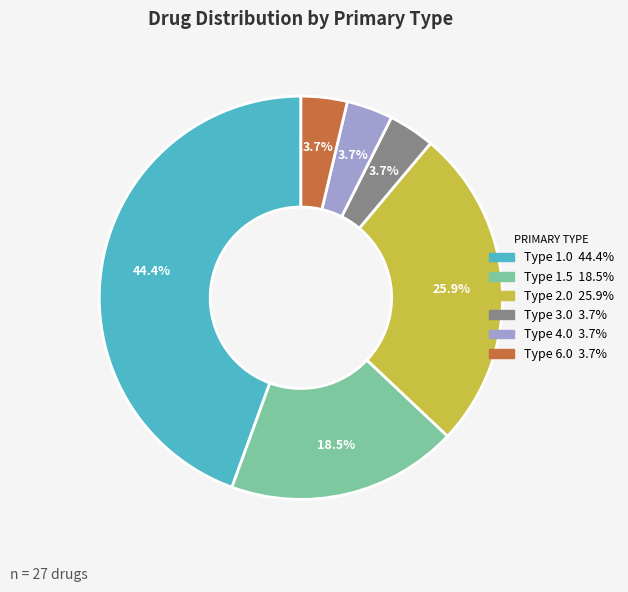

Count the number of slices in the pie.

6